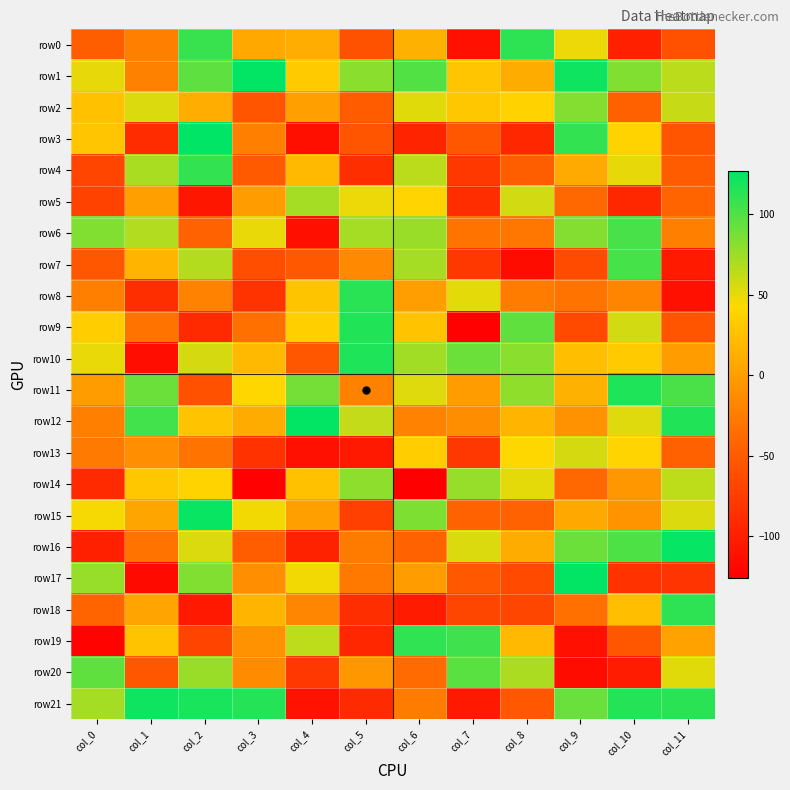

Which has a higher value, col_8 or col_2?

col_8